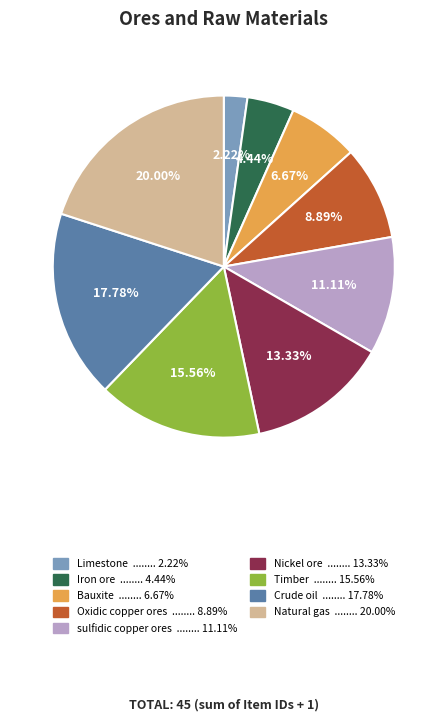

How many segments does this pie chart have?

9